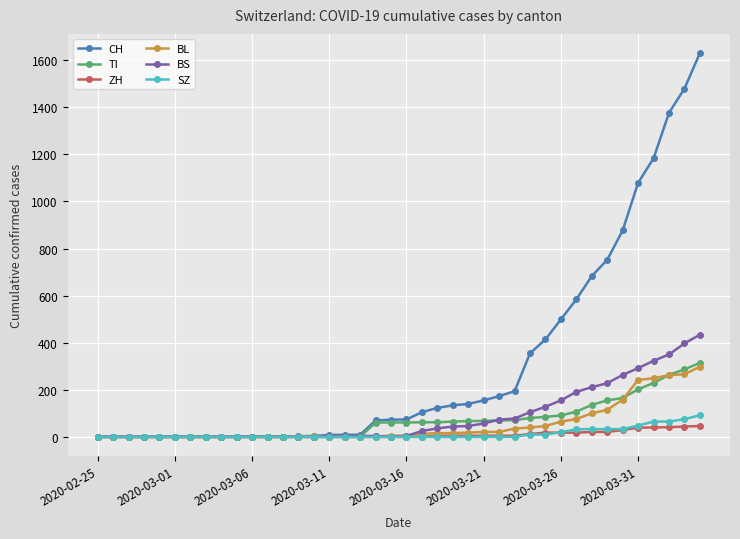

Which series has the largest total across all categories?

CH